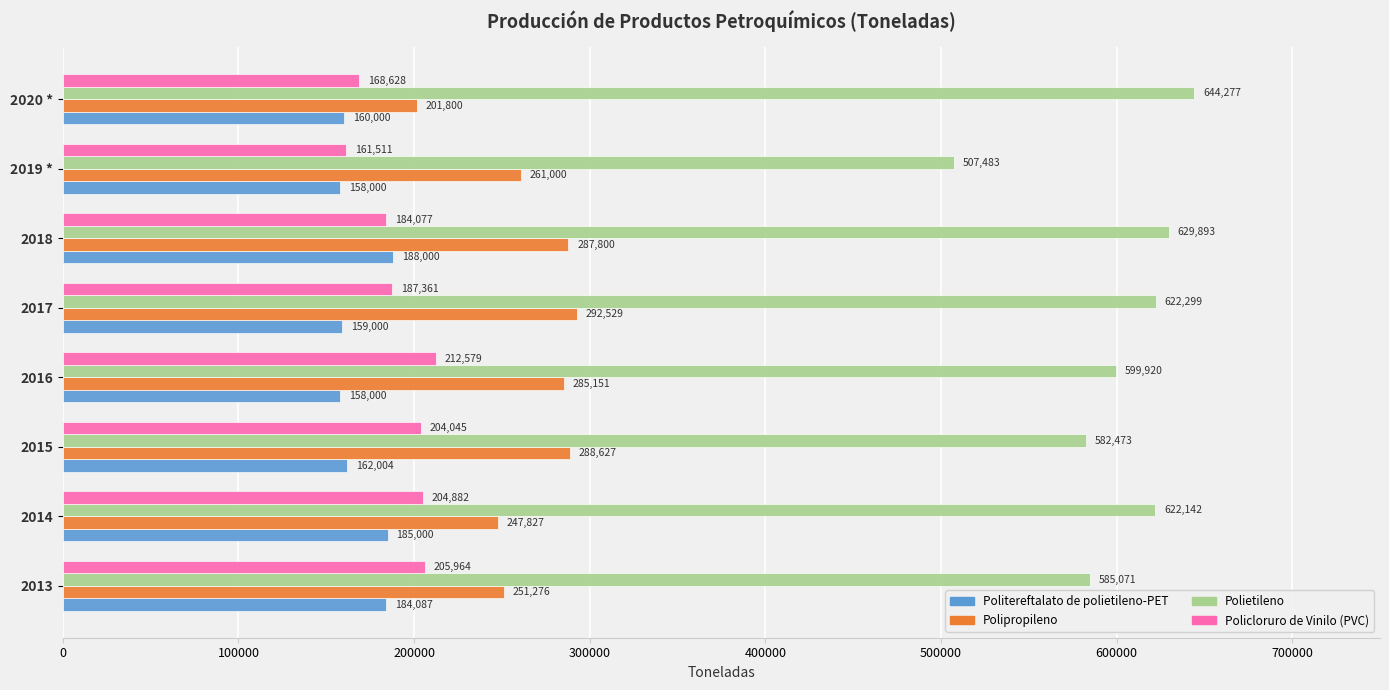

Which series has the largest range (max minus min)?

Polietileno